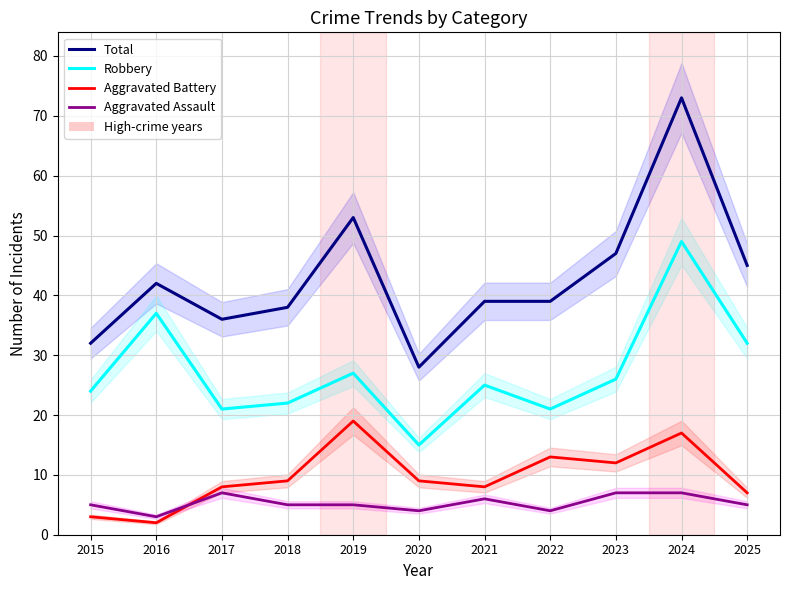

Which series has the largest total across all categories?

Total